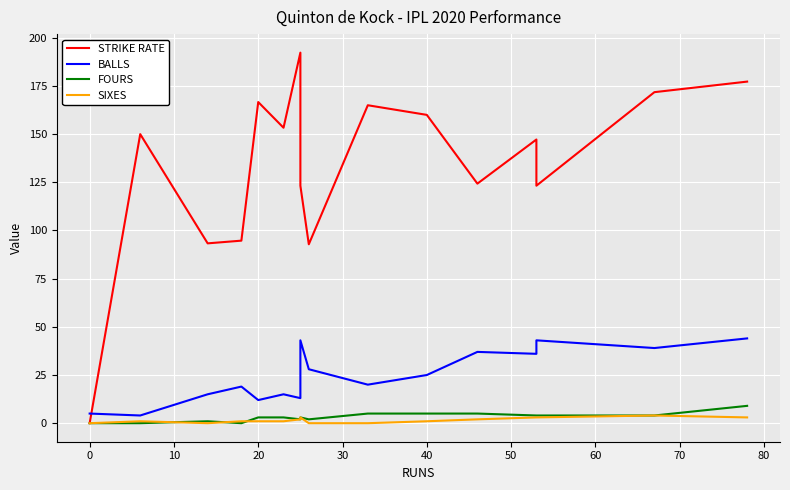

Reading left to right, list all the values displayed in this chart.

STRIKE RATE: 0.0	150.0	93.3	94.7	166.7	153.3	192.3	123.2	92.8	165.0	160.0	124.3	147.2	123.2	171.8	177.3
BALLS: 5.0	4.0	15.0	19.0	12.0	15.0	13.0	43.0	28.0	20.0	25.0	37.0	36.0	43.0	39.0	44.0
FOURS: 0.0	0.0	1.0	0.0	3.0	3.0	2.0	3.0	2.0	5.0	5.0	5.0	4.0	4.0	4.0	9.0
SIXES: 0.0	1.0	0.0	1.0	1.0	1.0	2.0	3.0	0.0	0.0	1.0	2.0	3.0	3.0	4.0	3.0